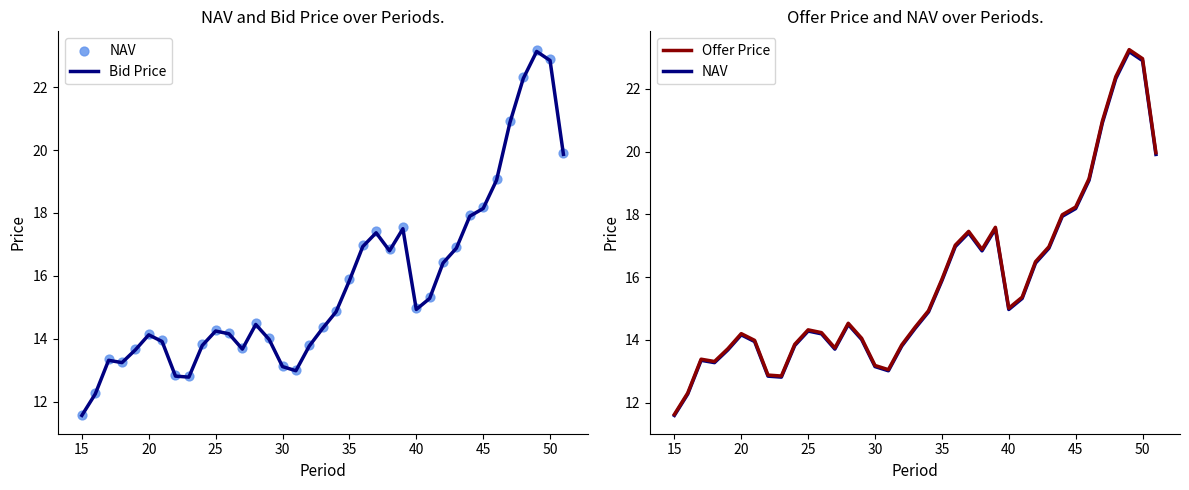

At which label does Bid Price reach its minimum?

15